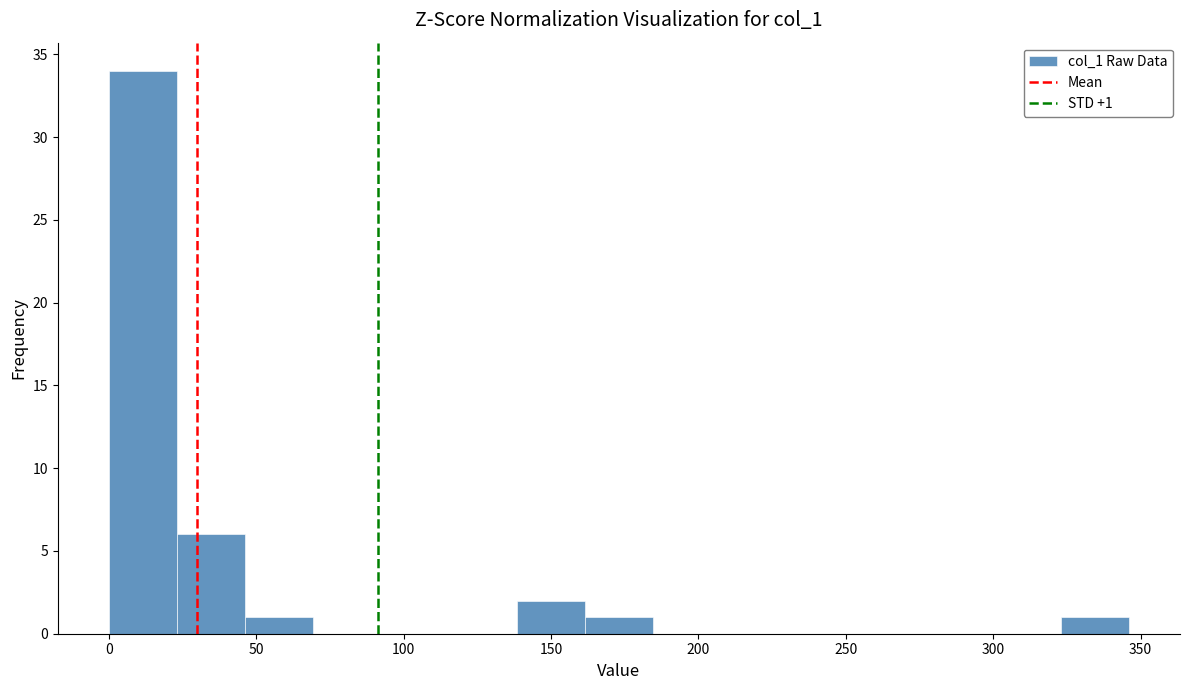

Which range on the x-axis has the tallest bar?

0 to 25